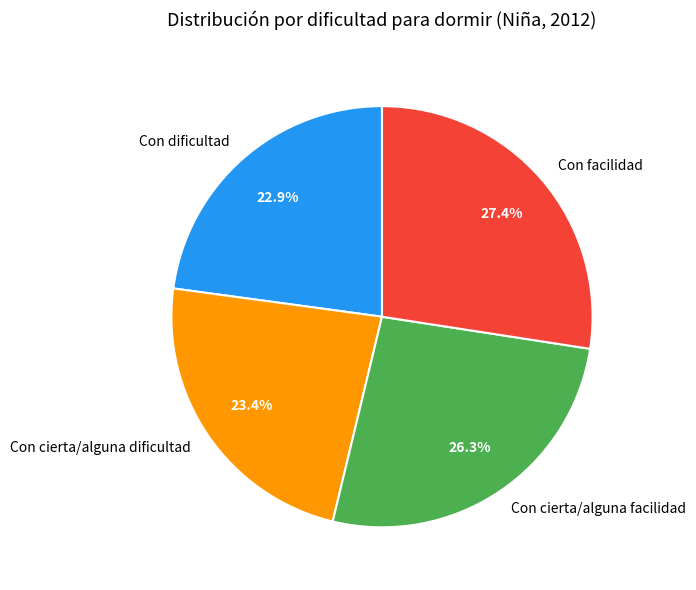

Which category has the smallest portion of the pie?

Con dificultad